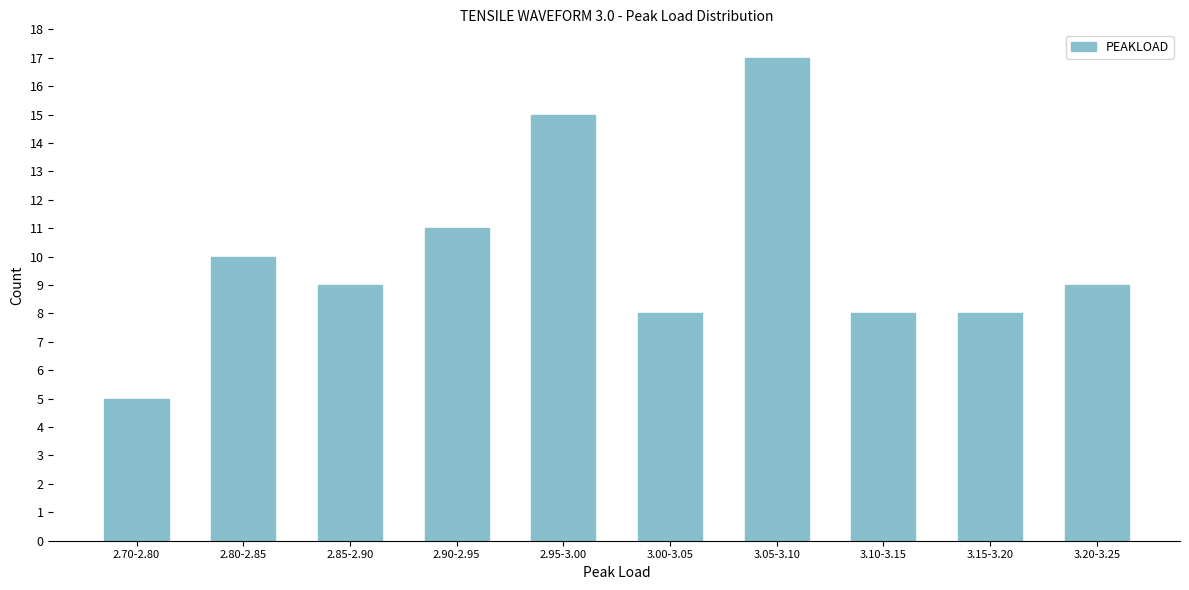

Reading left to right, extract all data points from this chart.

5	10	9	11	15	8	17	8	8	9